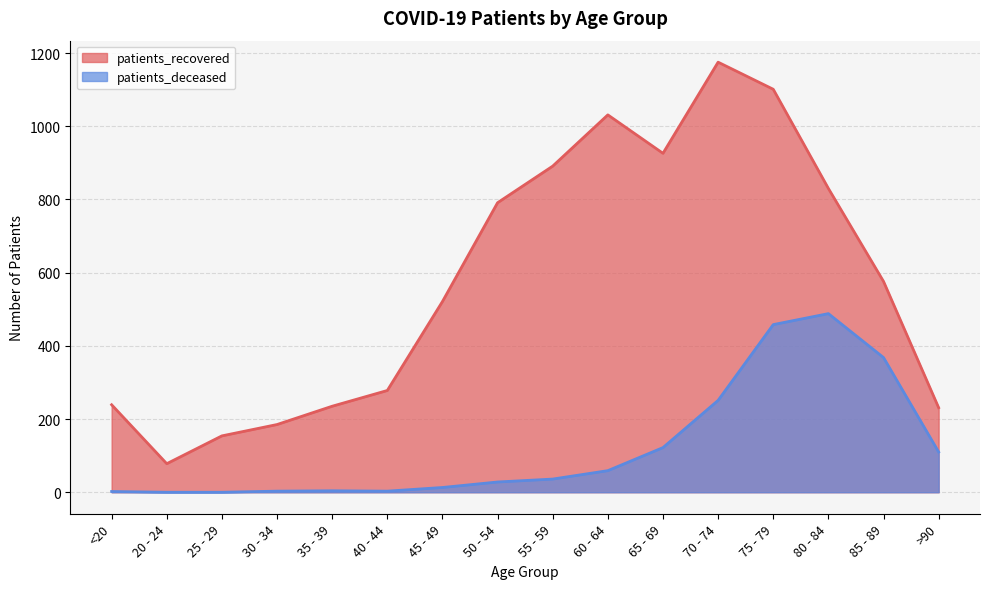

What is the greatest value displayed?

1175